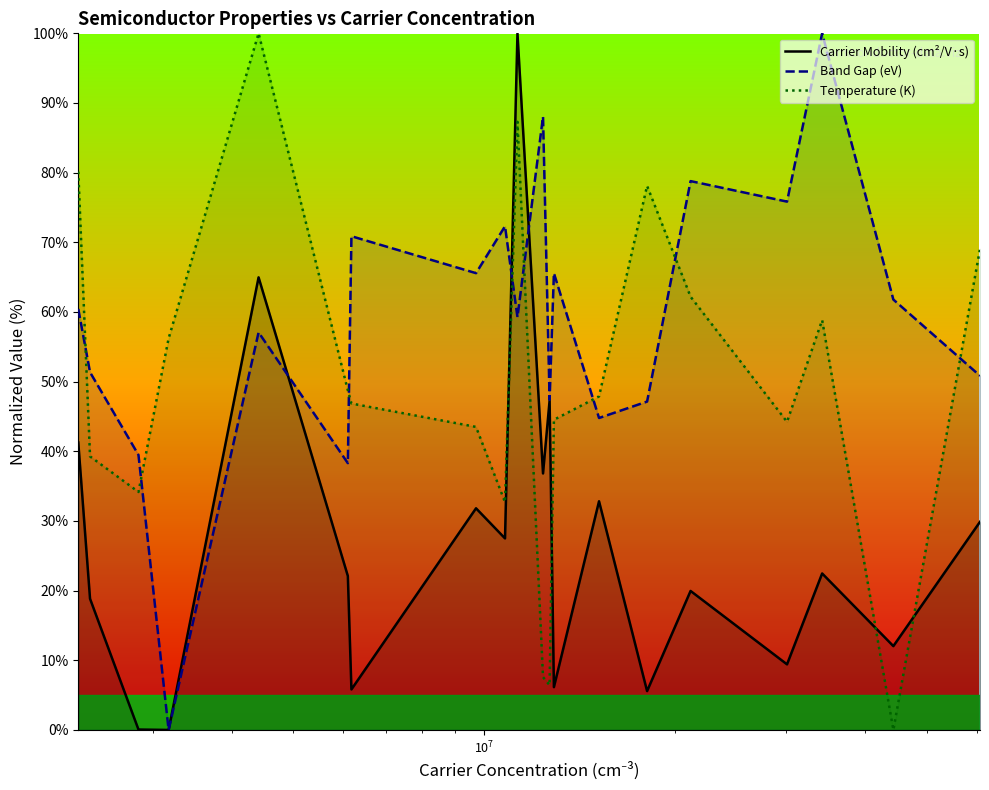

What is the greatest value displayed?

100.0